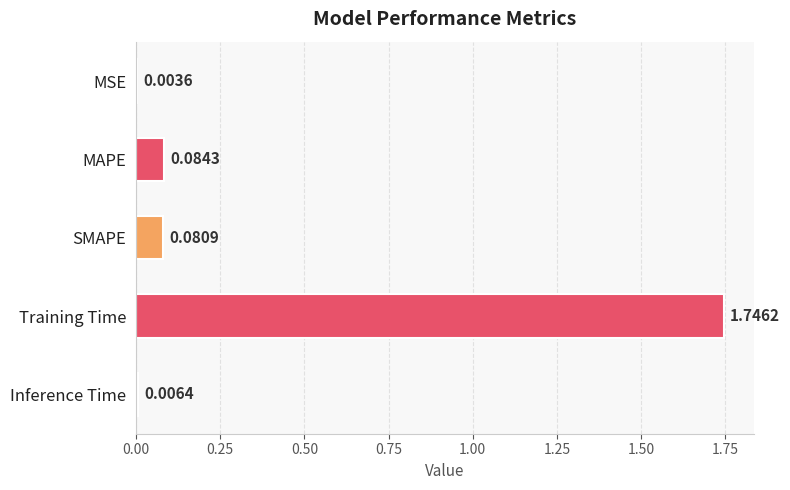

Which category has the highest value across all series?

Training Time